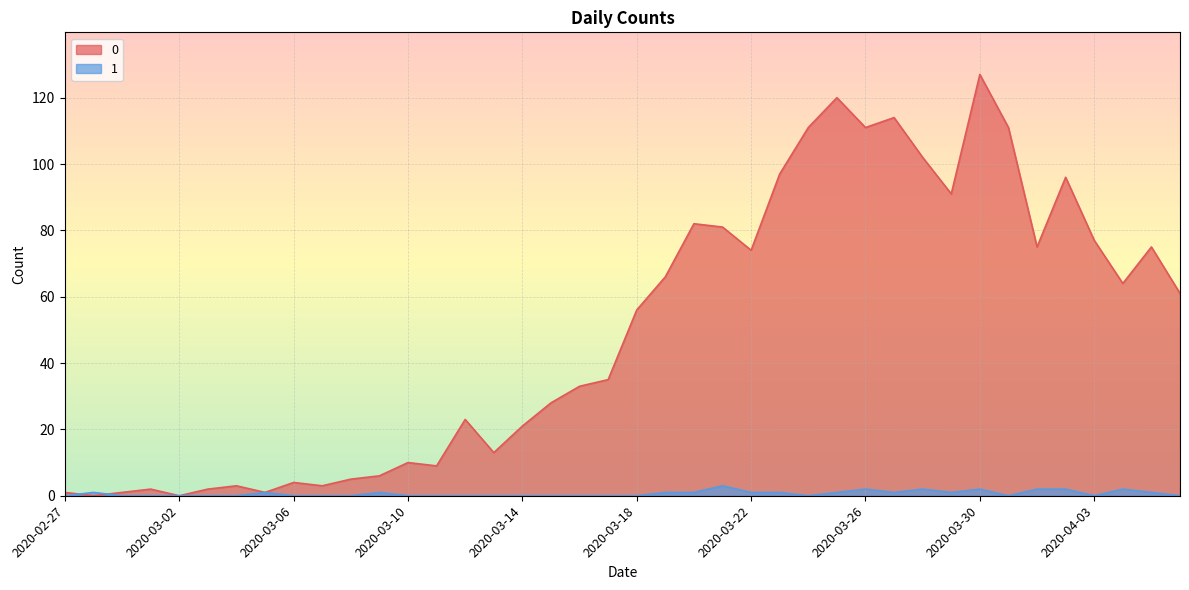

What is the sum of all 1 values?

26